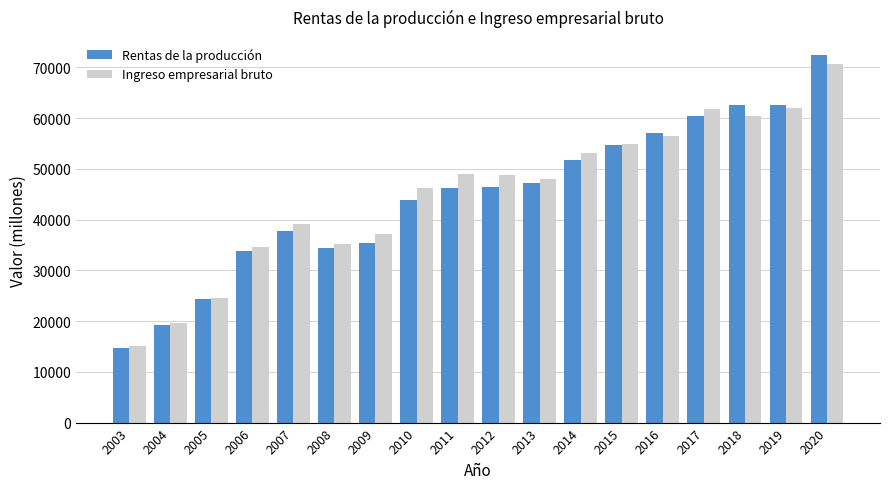

What is the total value across all series at 2016?

113599